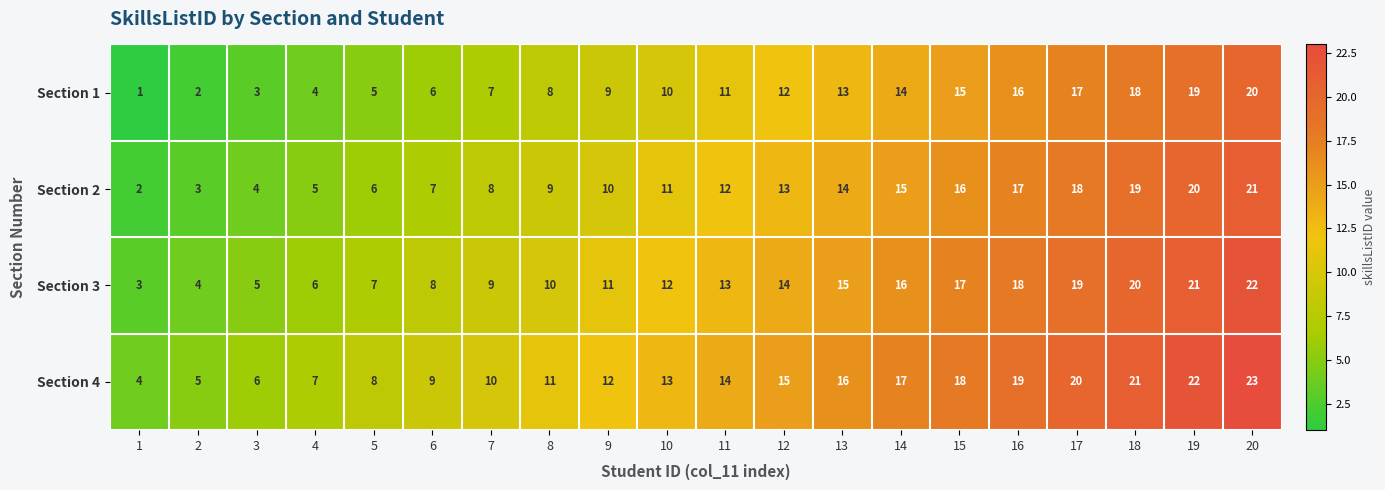

What is the maximum value shown in the chart?

23